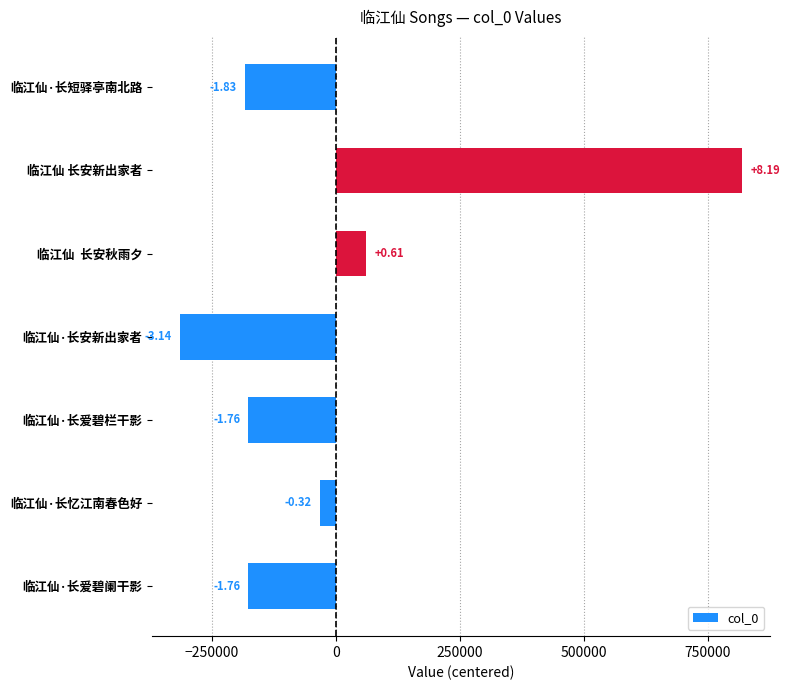

Does the chart contain any negative values?

Yes